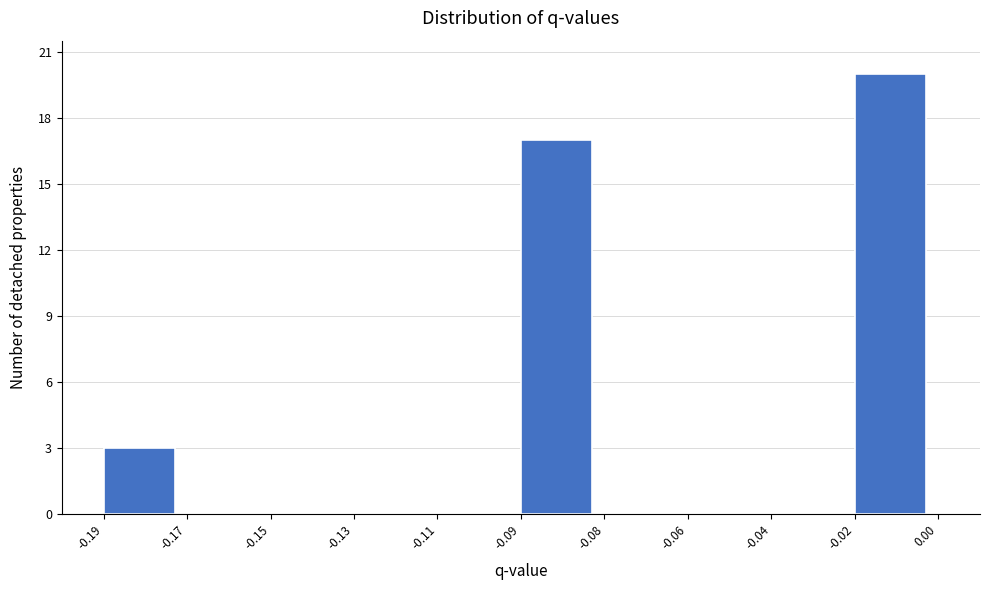

Reading left to right, transcribe all the data shown in this chart.

-0.19=3	-0.17=0	-0.15=0	-0.13=0	-0.11=0	-0.09=17	-0.08=0	-0.06=0	-0.04=0	-0.02=20